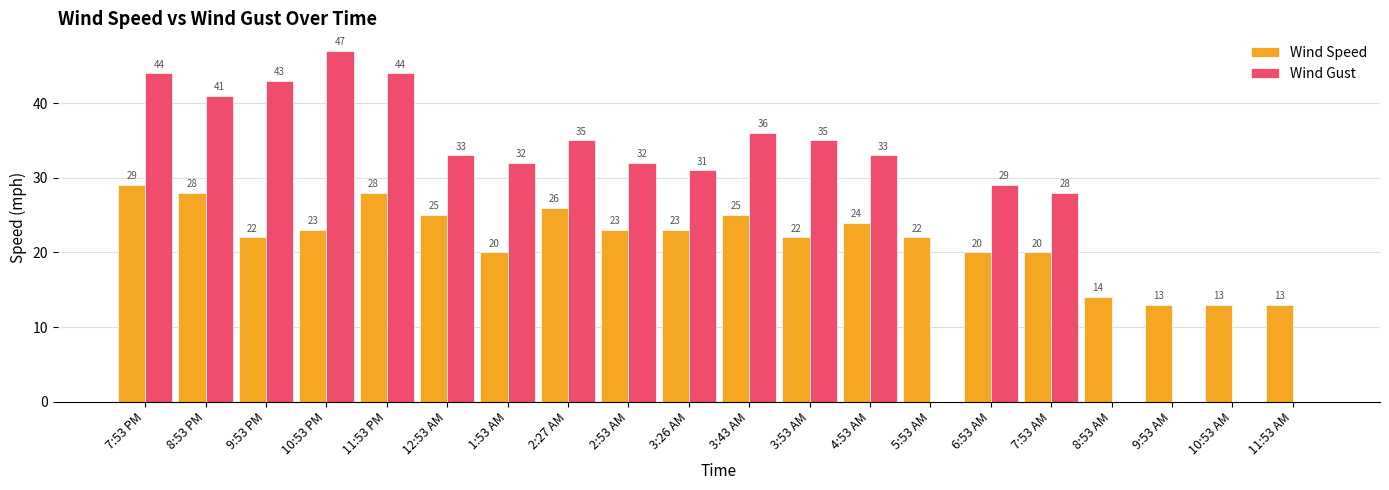

Which series changed the most between 8:53 PM and 1:53 AM?

Wind Gust